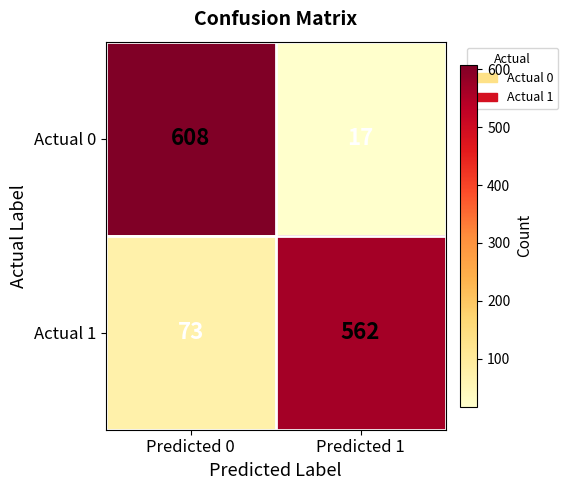

Count the number of data series in this chart.

2